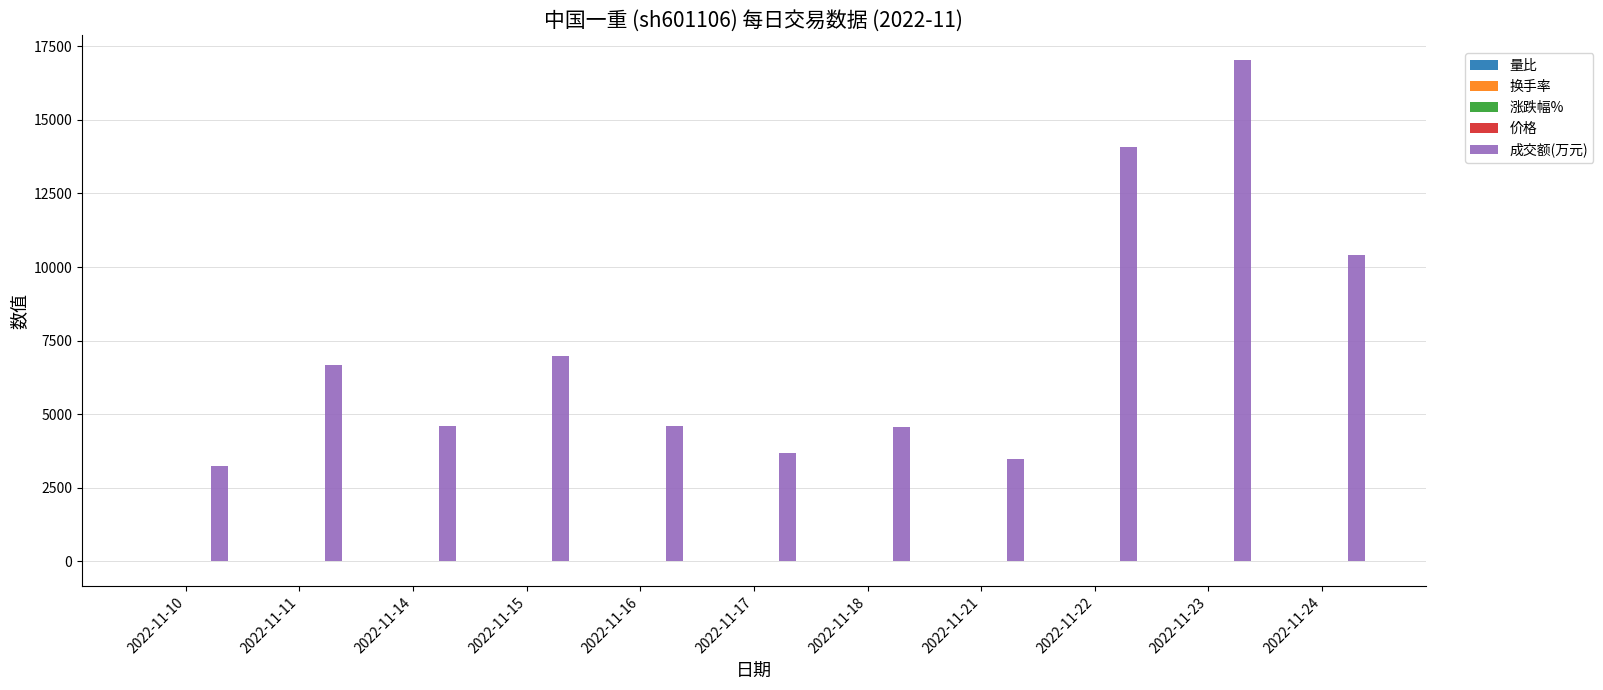

What is the sum of all 成交额(万元) values?

79298.0